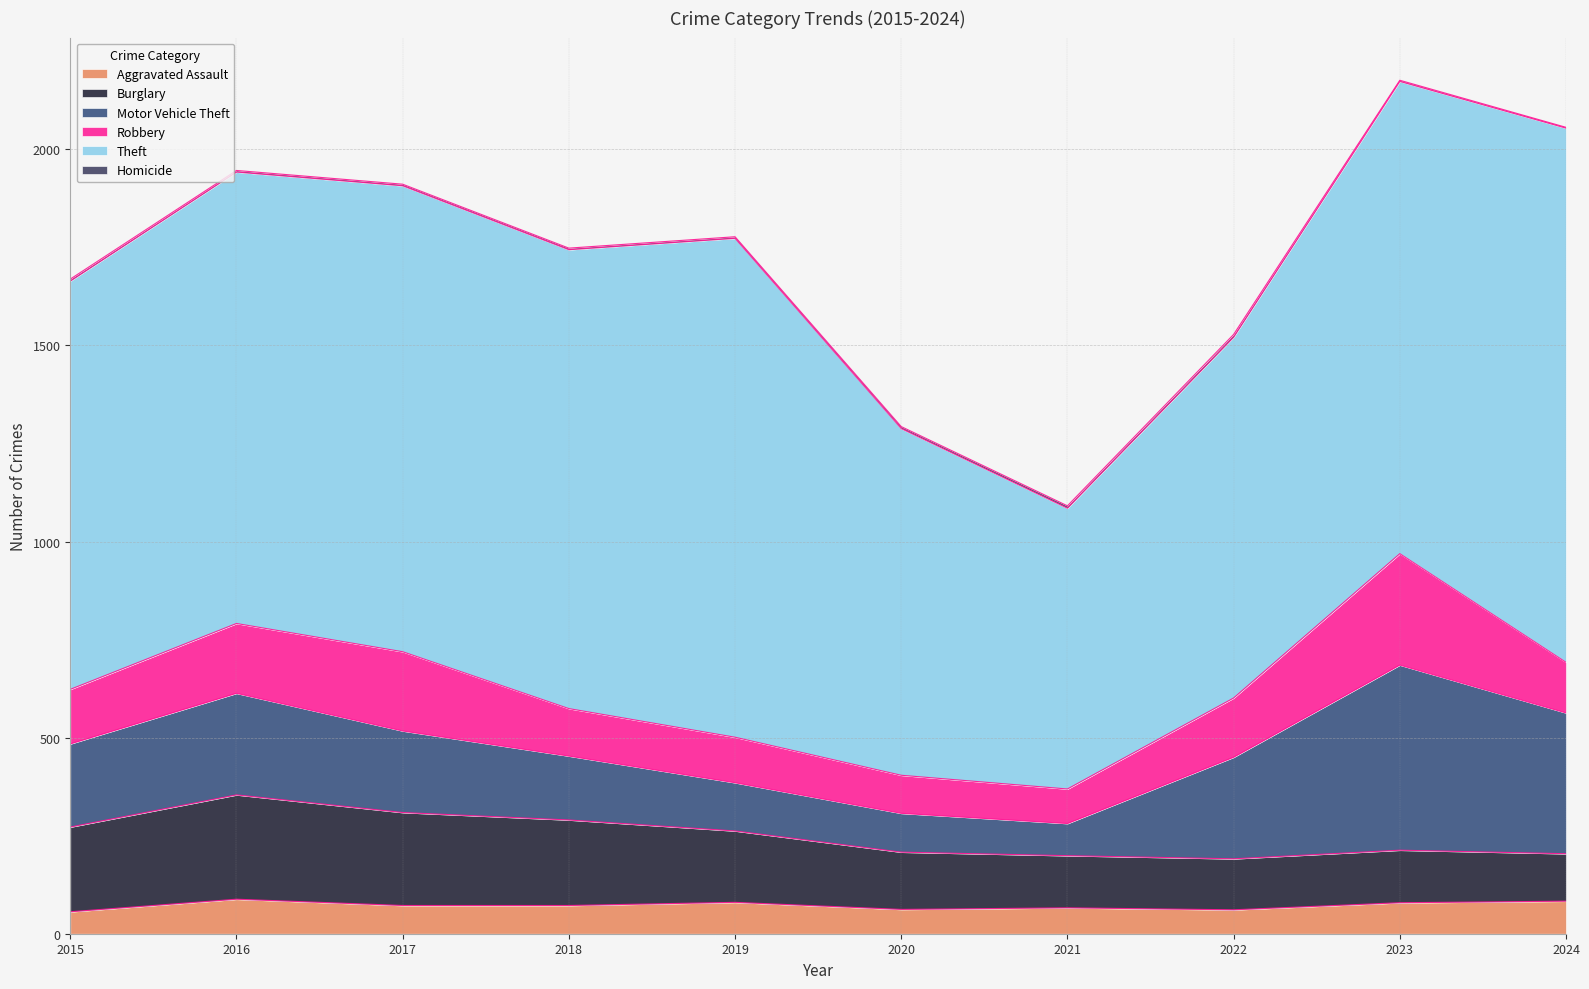

What is the difference between the maximum and second lowest values in the Homicide series?

4